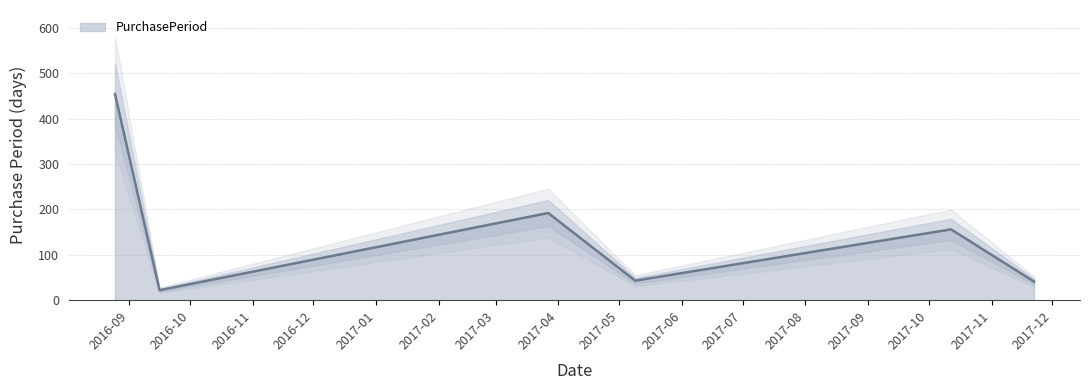

What is the difference between the values at 2017-03-27 and 2017-11-22?

151